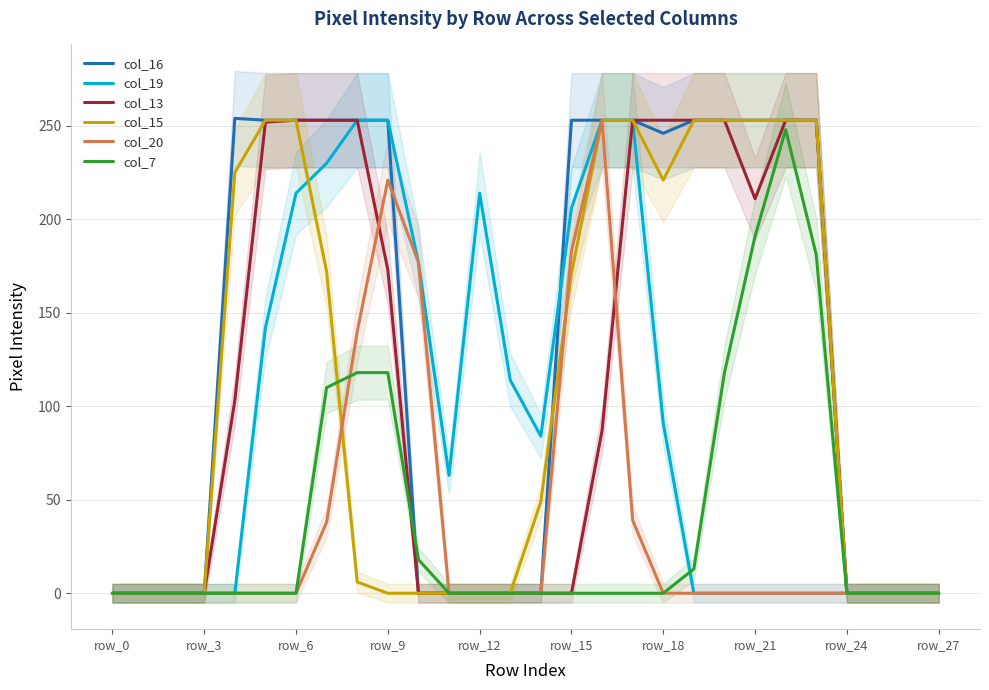

How many intersections are there between col_7 and col_16?

1